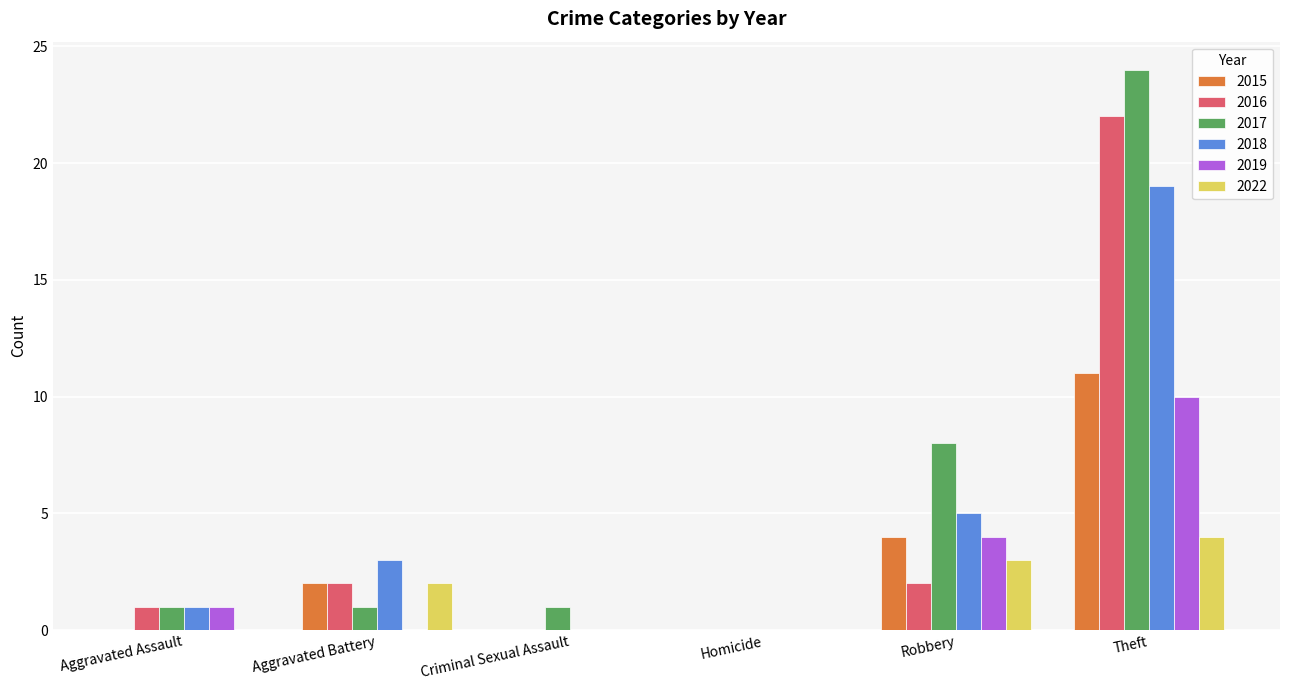

What is the maximum value for 2016?

22